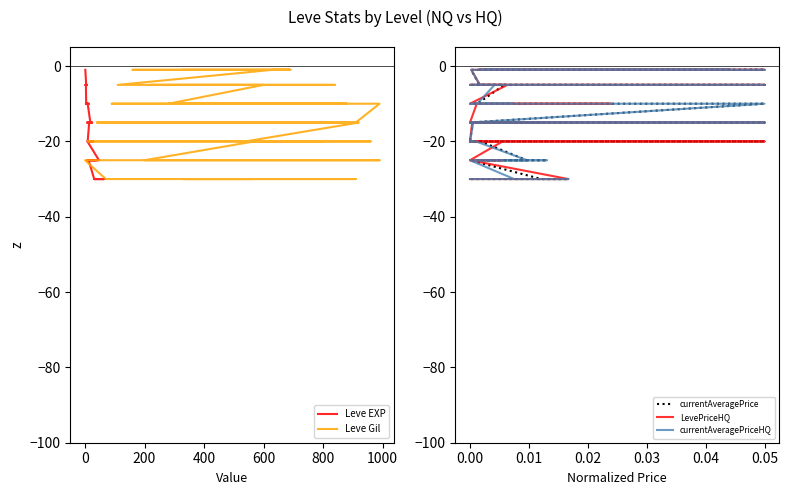

True or false: LevePriceHQ and currentAveragePrice cross at least once.

False